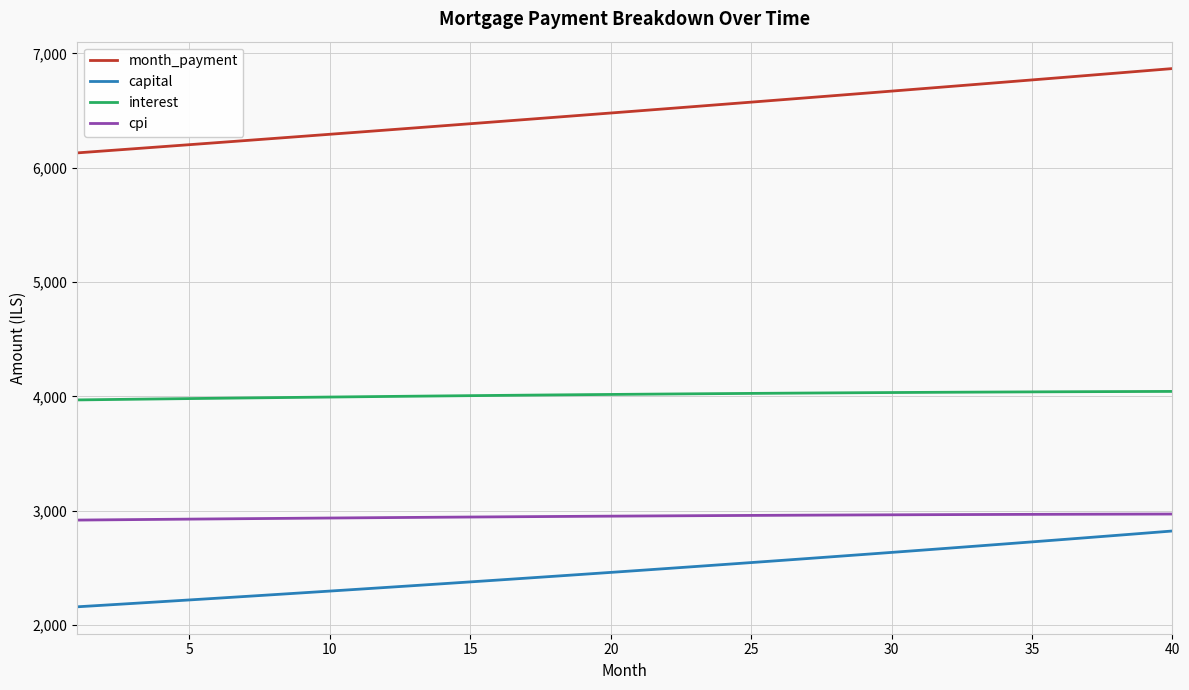

What is the minimum value for interest?

3969.9